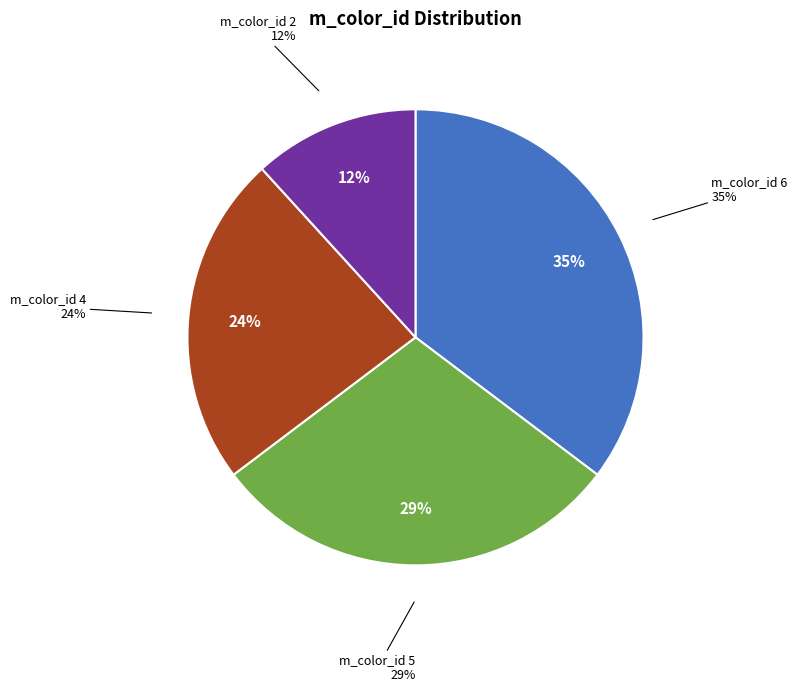

Rank the categories by value from lowest to highest.

2, 4, 5, 6